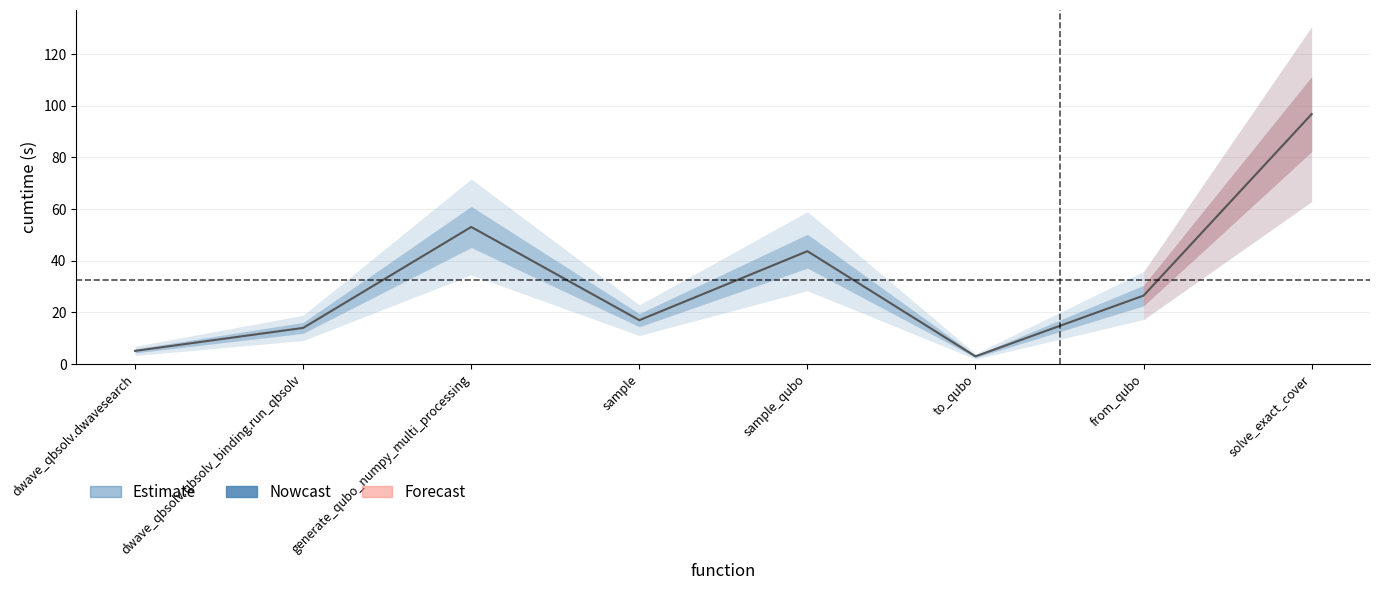

Reading right to left, extract all data points from this chart.

96.7	26.5	3.0	43.7	17.0	53.1	14.0	5.1